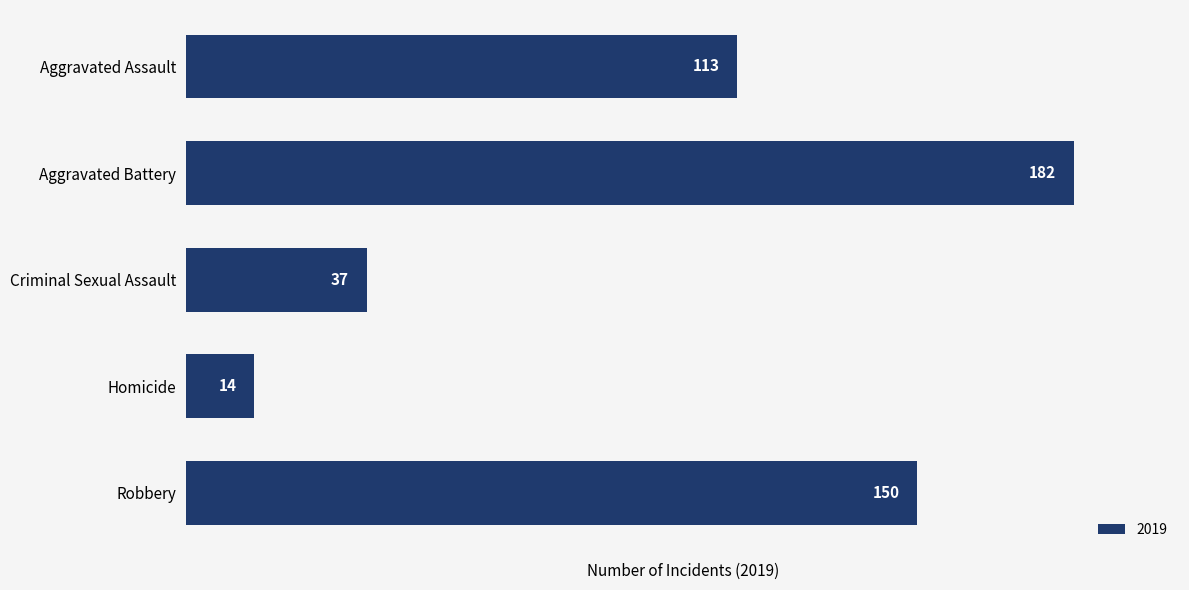

The chart shows a value of 182 at Aggravated Battery. True or false?

True